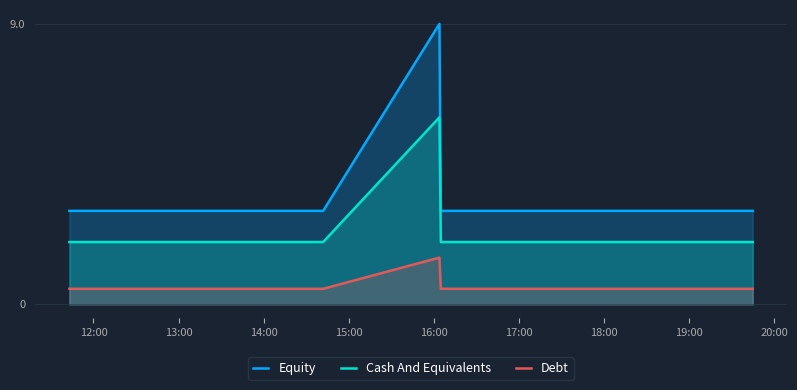

True or false: Debt has more than 1 points higher than both neighbors.

False